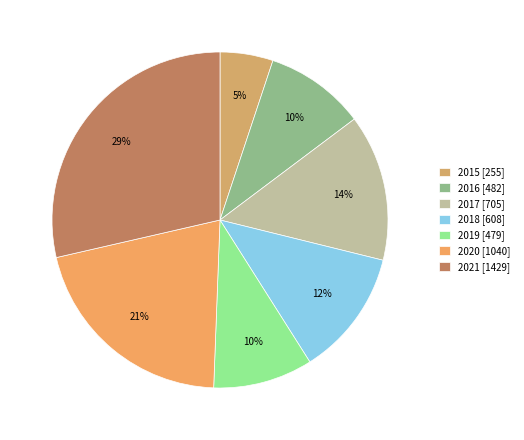

What percentage is the 2015 slice, to the nearest percent?

5%